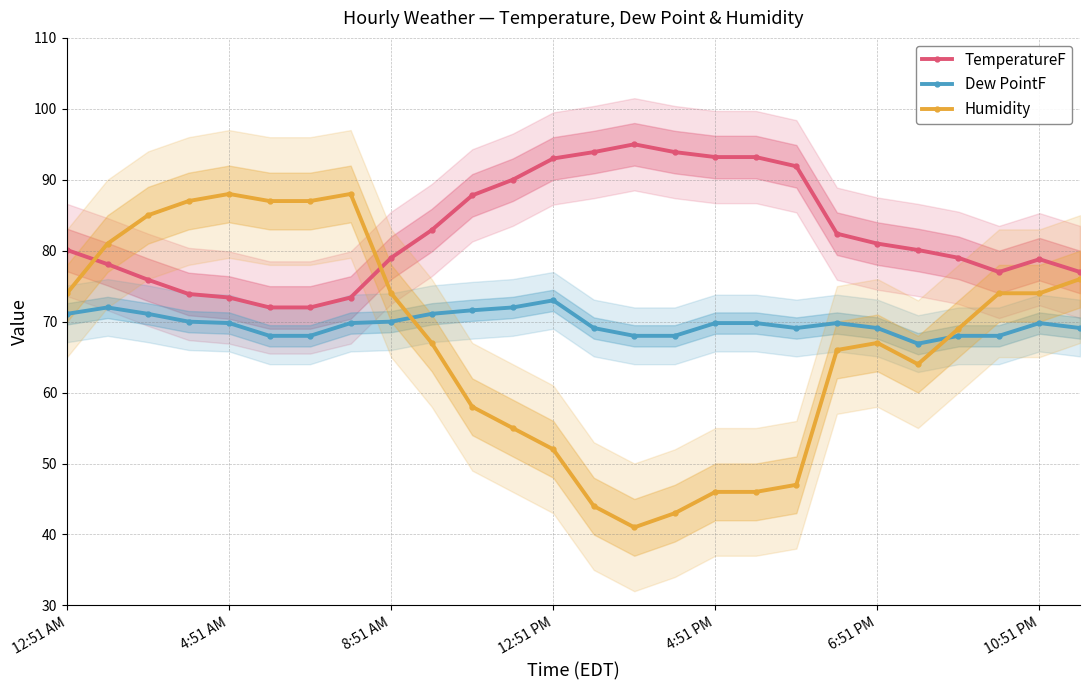

Count the number of categories in the chart.

26